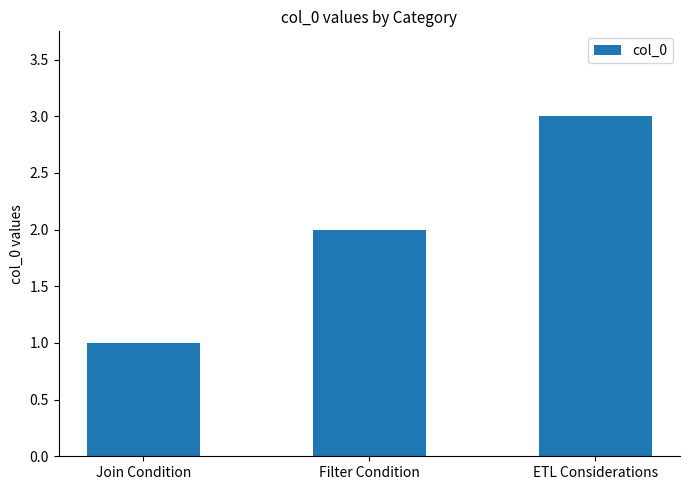

Approximately how many times larger is the value at Join Condition compared to ETL Considerations?

0.3